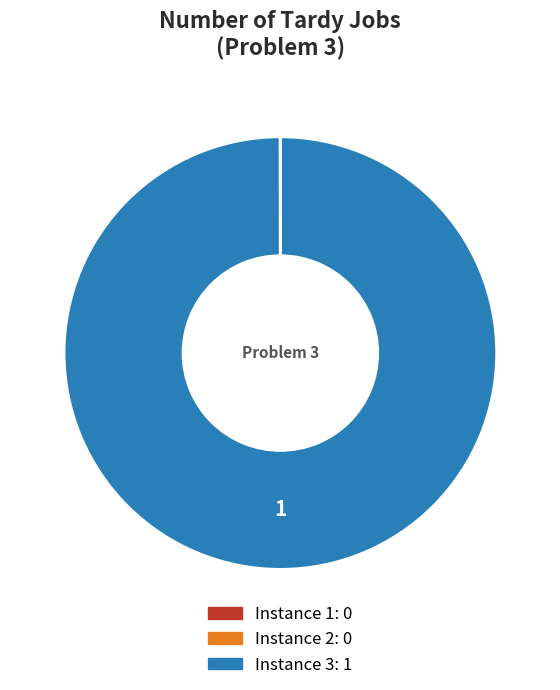

True or false: Instance 3: 1 accounts for 100% of the total.

True